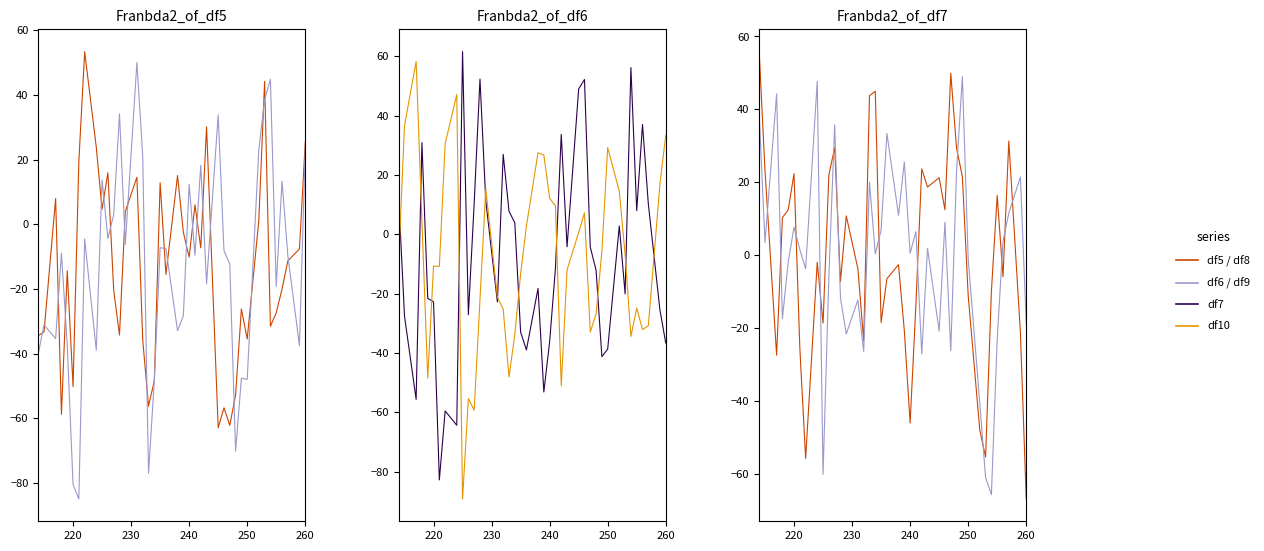

Which series has the largest total across all categories?

Franbda2_of_df8